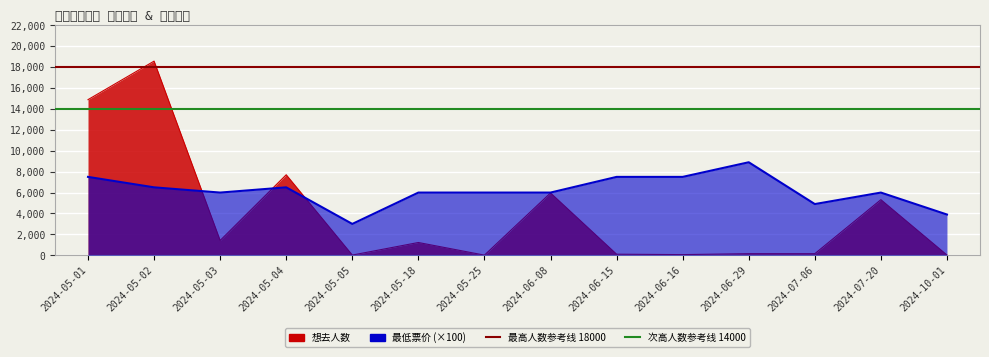

What is the greatest value displayed?

18577